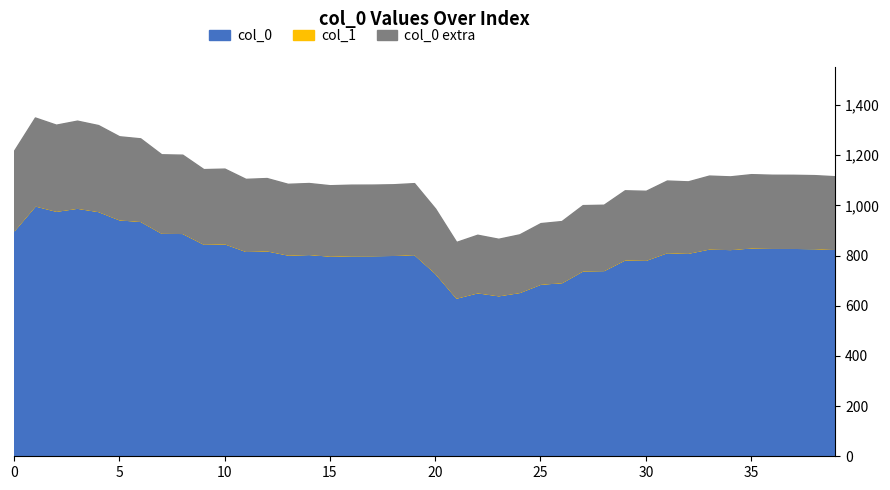

True or false: col_0 and col_1 intersect in this chart.

False